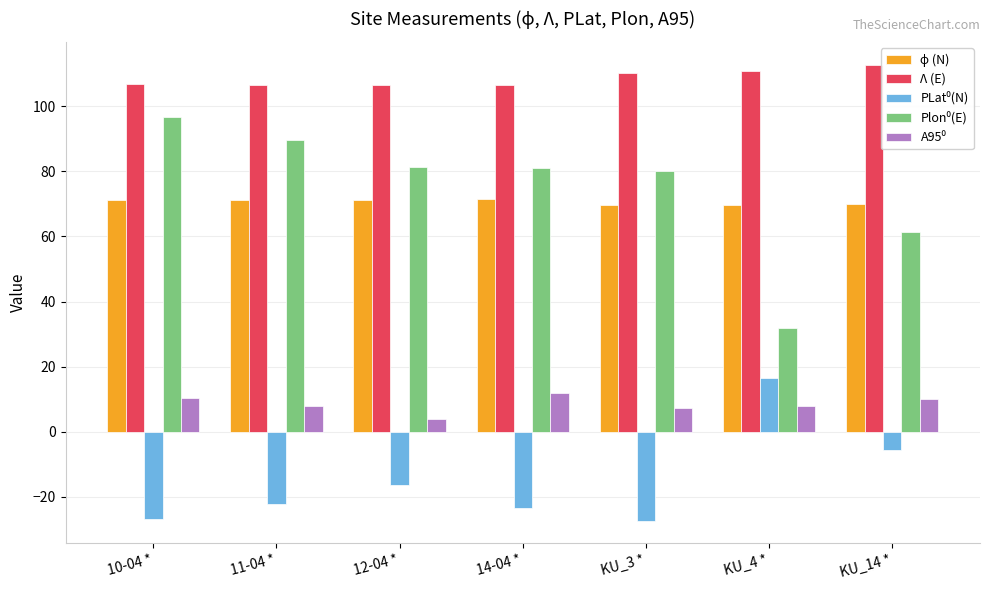

The А95⁰ series shows 11.3 at KU_3 *. True or false?

False